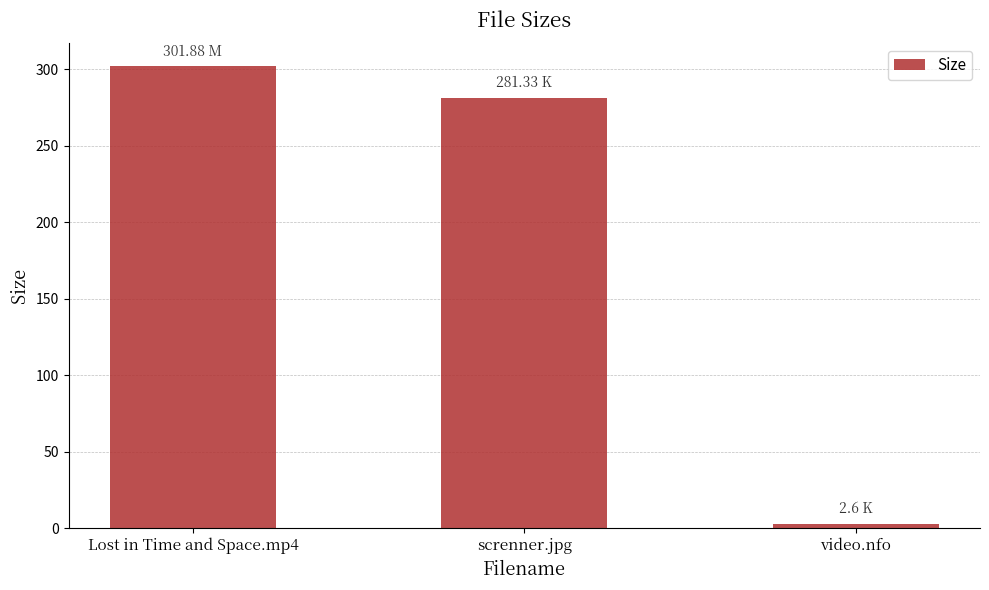

Where is the data nearest to the value 152?

screnner.jpg